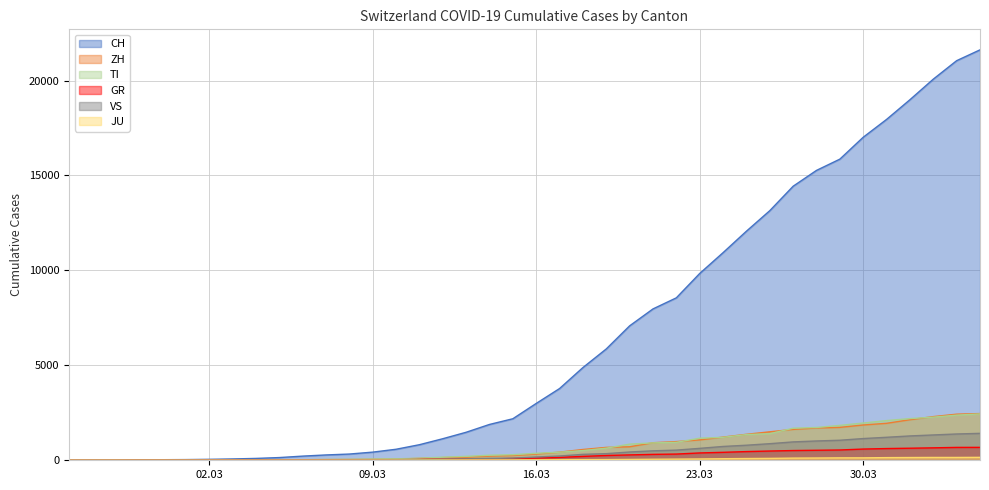

What is the average value of the GR series?

234